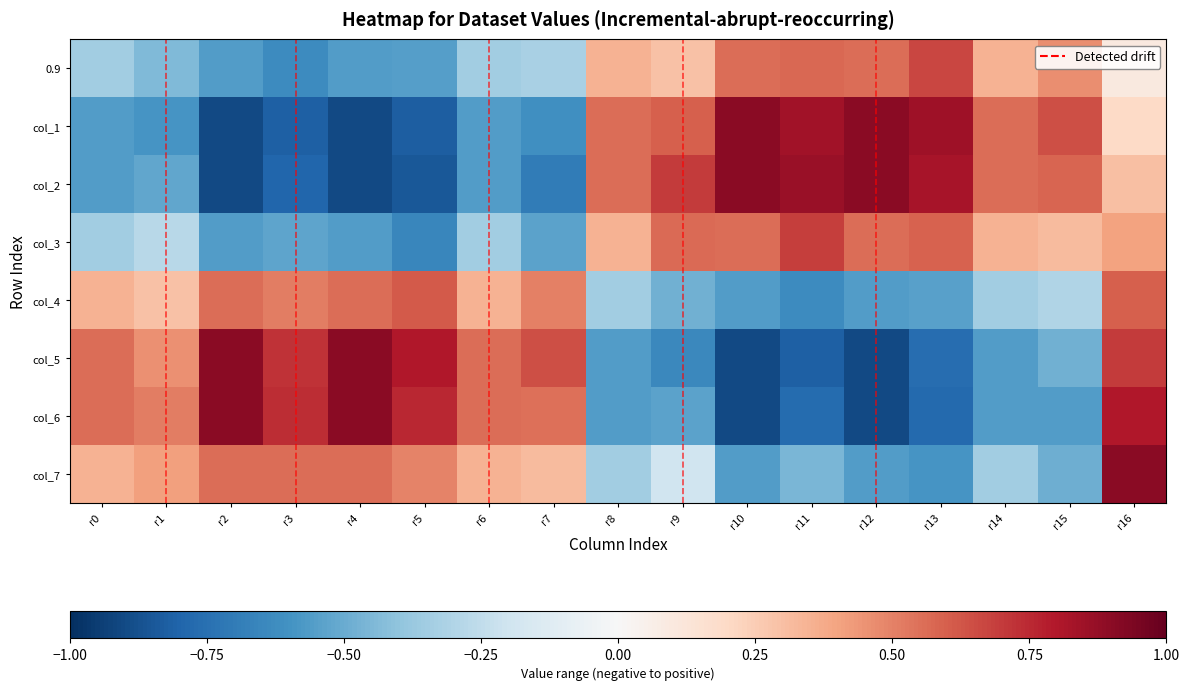

List the series in order of their peak value, lowest first.

col_4, 0.9, col_3, col_7, col_1, col_2, col_5, col_6